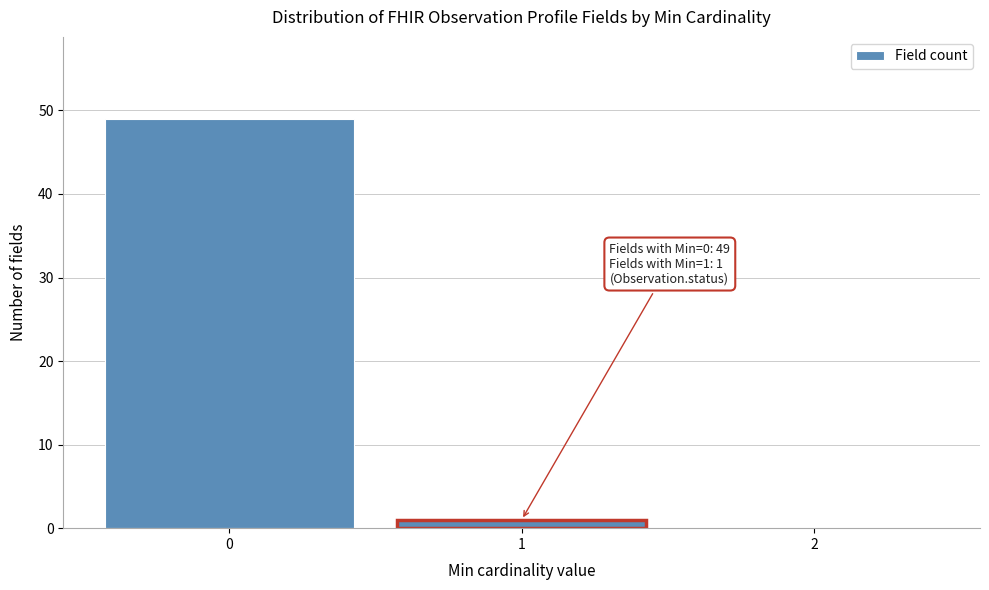

Over which range of the x-axis is the bar tallest?

-0.5 to 0.5